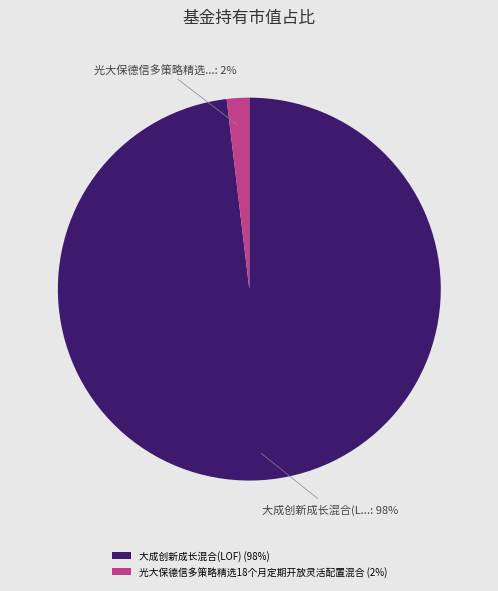

Is it true that 大成创新成长混合(LOF) is 98% of the pie?

True